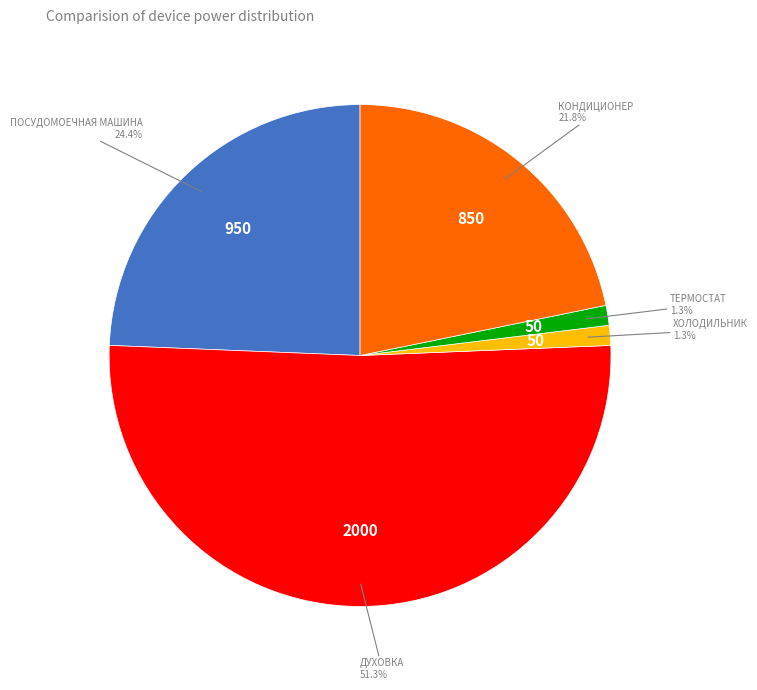

Is there a majority slice in this chart?

Yes